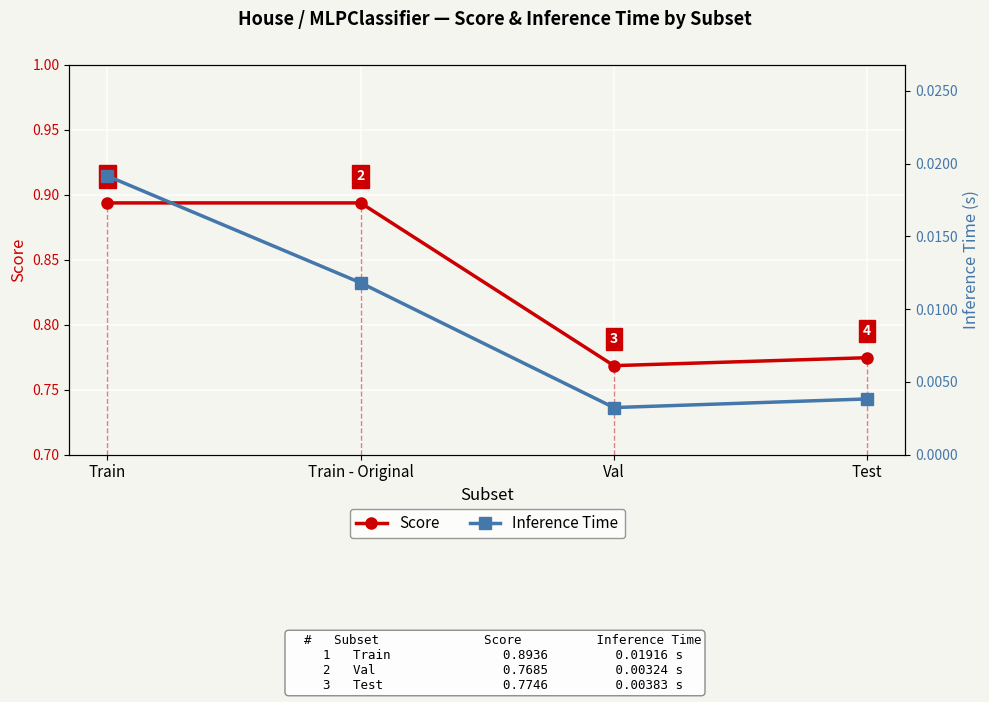

Reading right to left, extract all data points from this chart.

Score: Test=0.8	Val=0.8	Train - Original=0.9	Train=0.9
Inference Time: Test=0.0	Val=0.0	Train - Original=0.0	Train=0.0